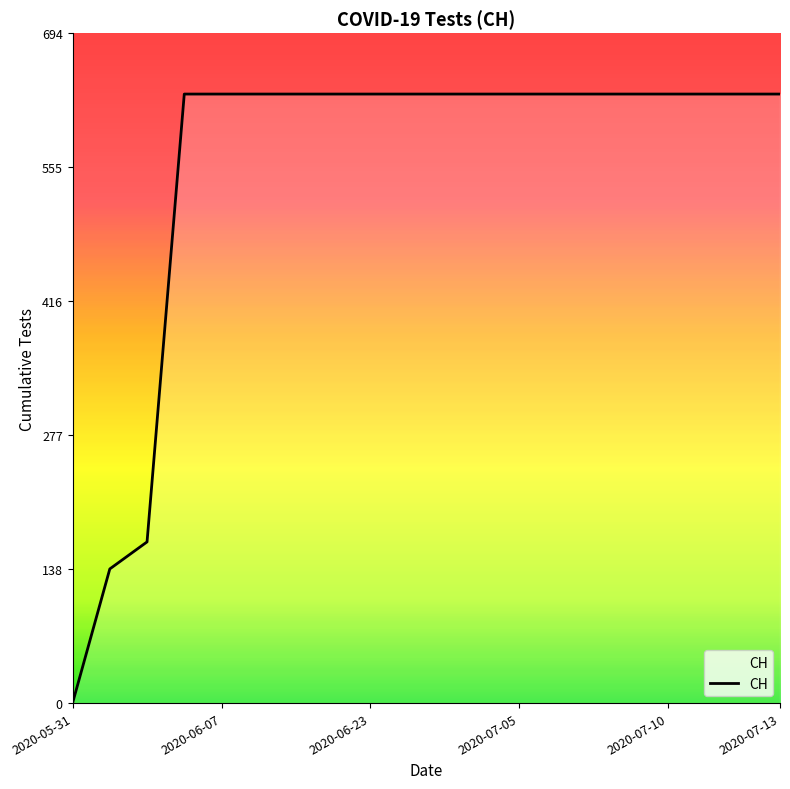

What is the maximum value shown in the chart?

631